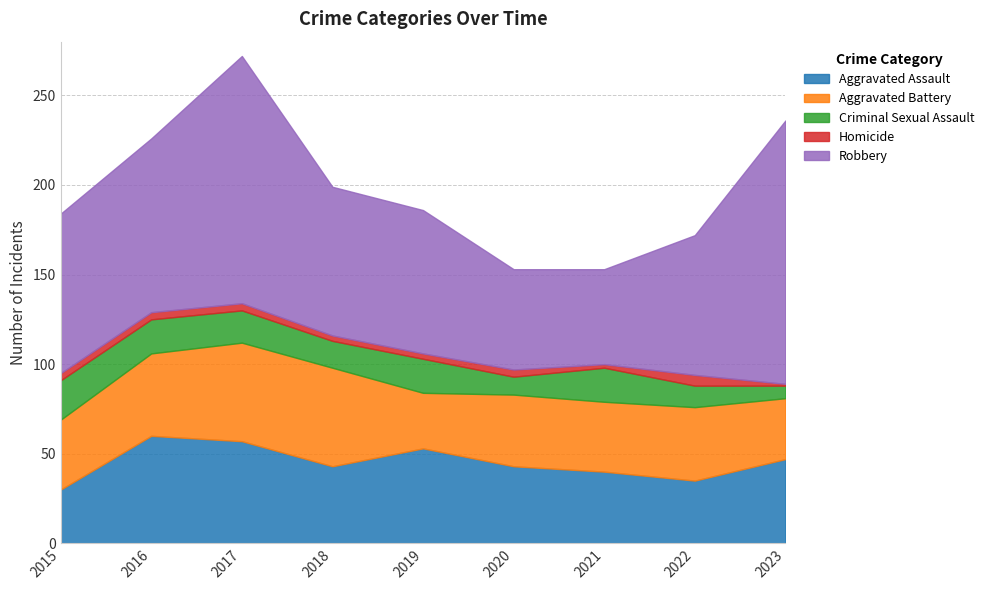

True or false: Aggravated Assault and Homicide intersect in this chart.

False